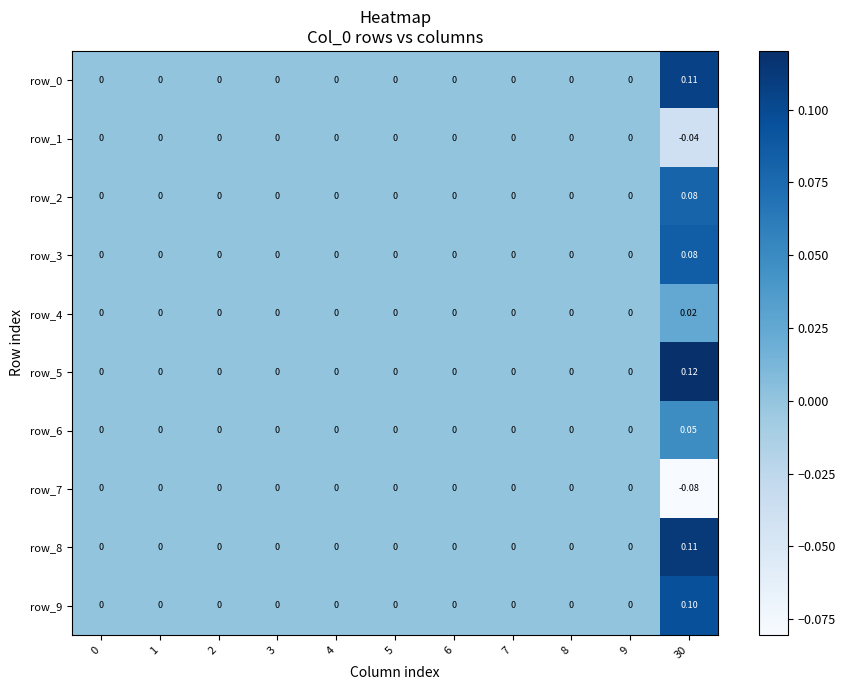

Is the value of row_3 at 6 greater than the value of row_9 at 30?

No